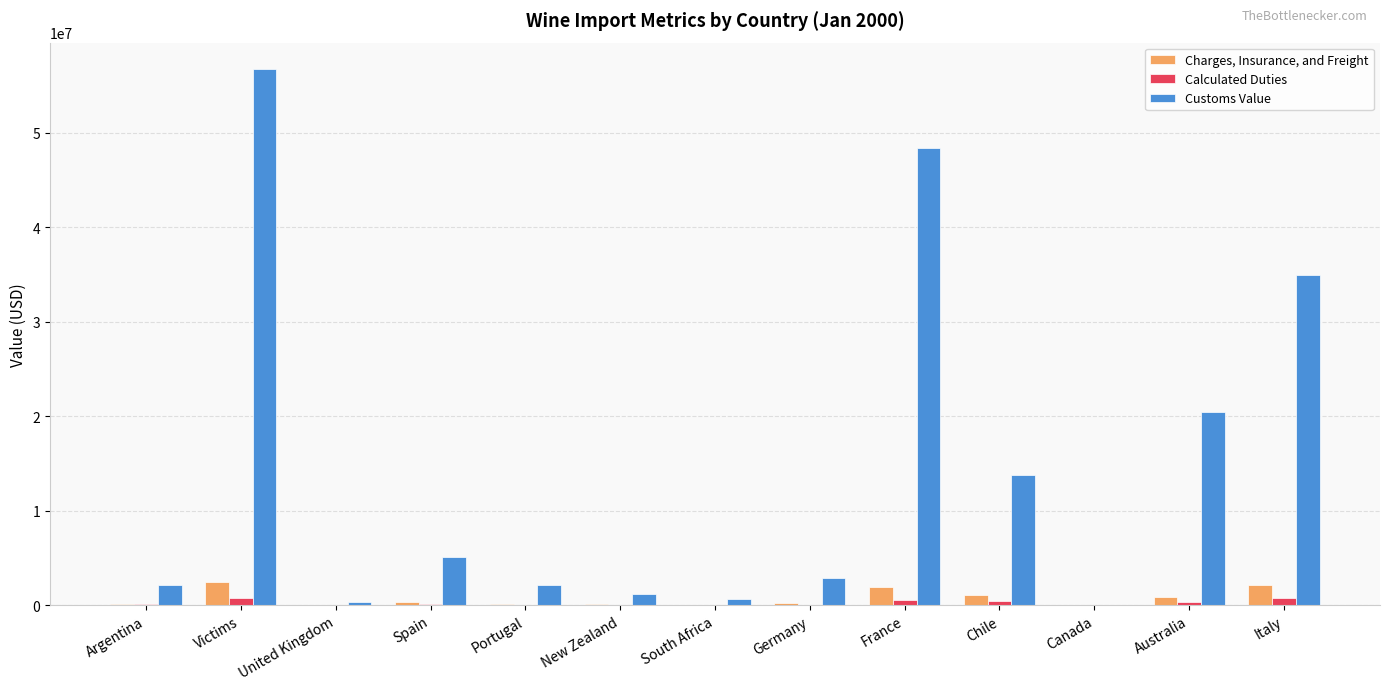

What is the sum of all Calculated Duties values?

2975766